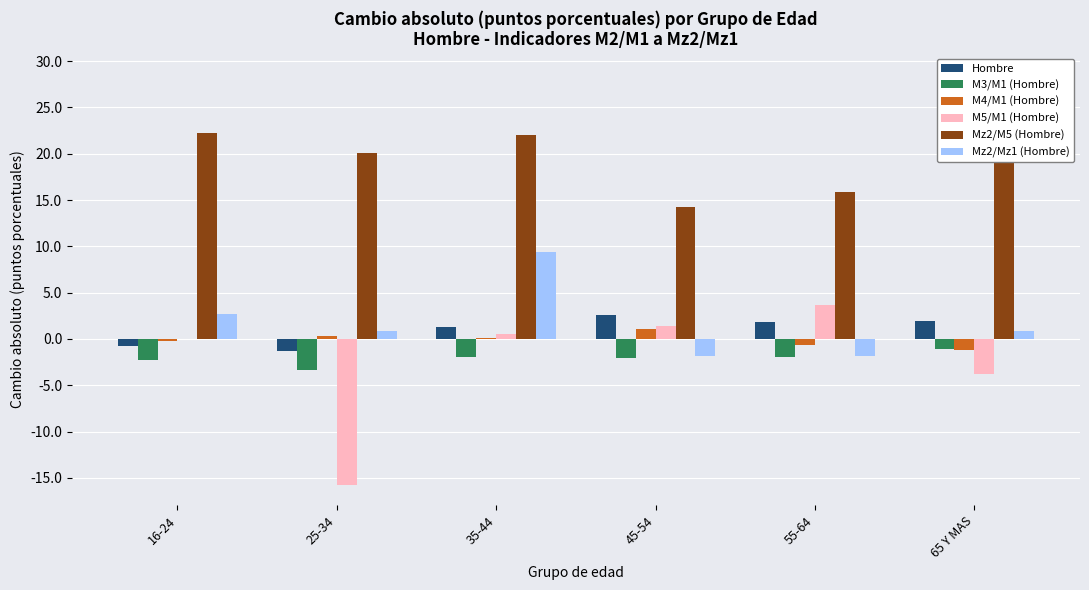

What is the difference between the maximum and minimum values in the Hombre series?

3.8